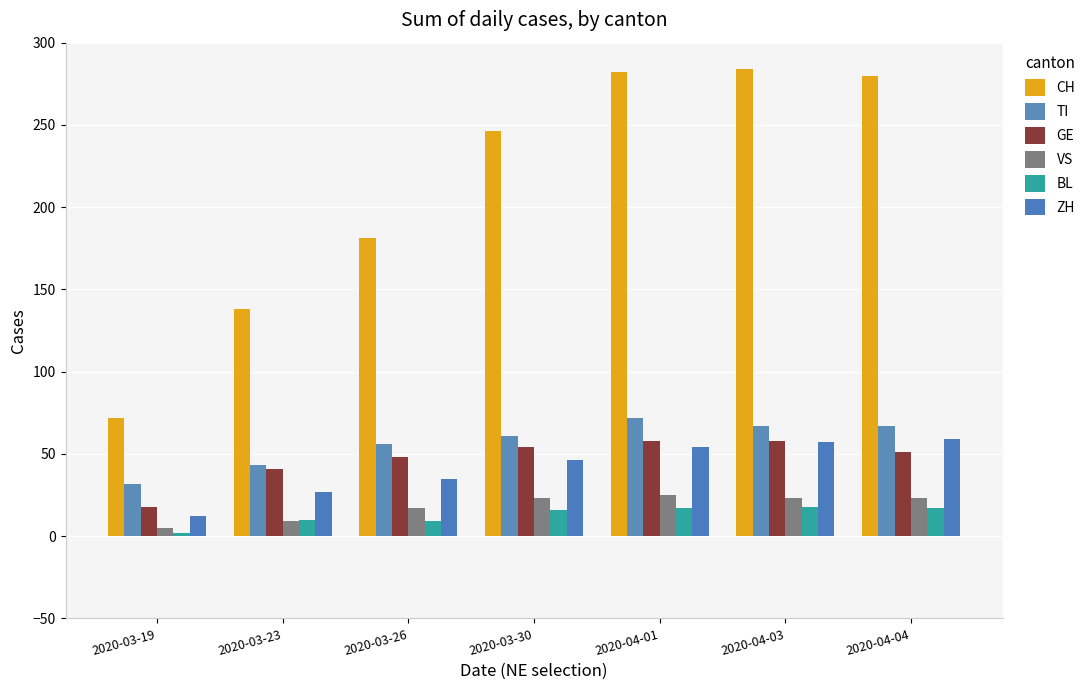

Are the bars horizontal?

No